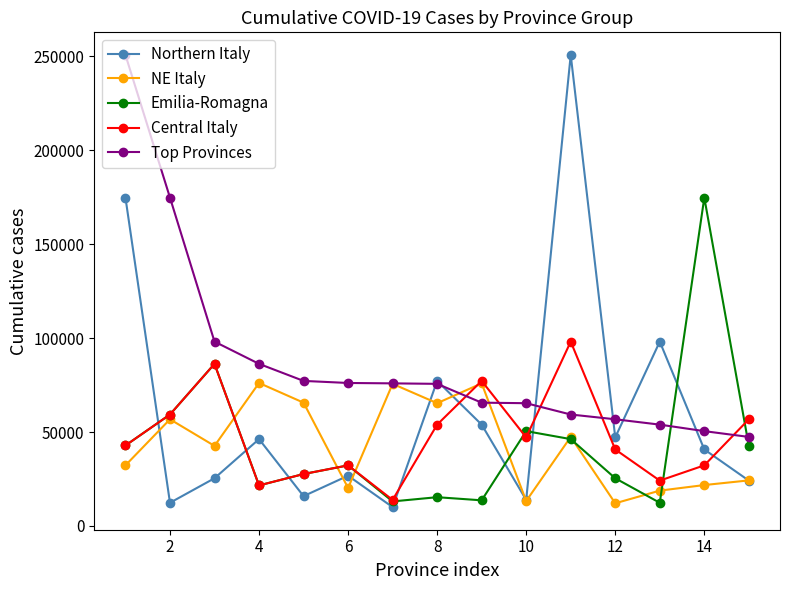

Which series has the largest range (max minus min)?

Northern Italy